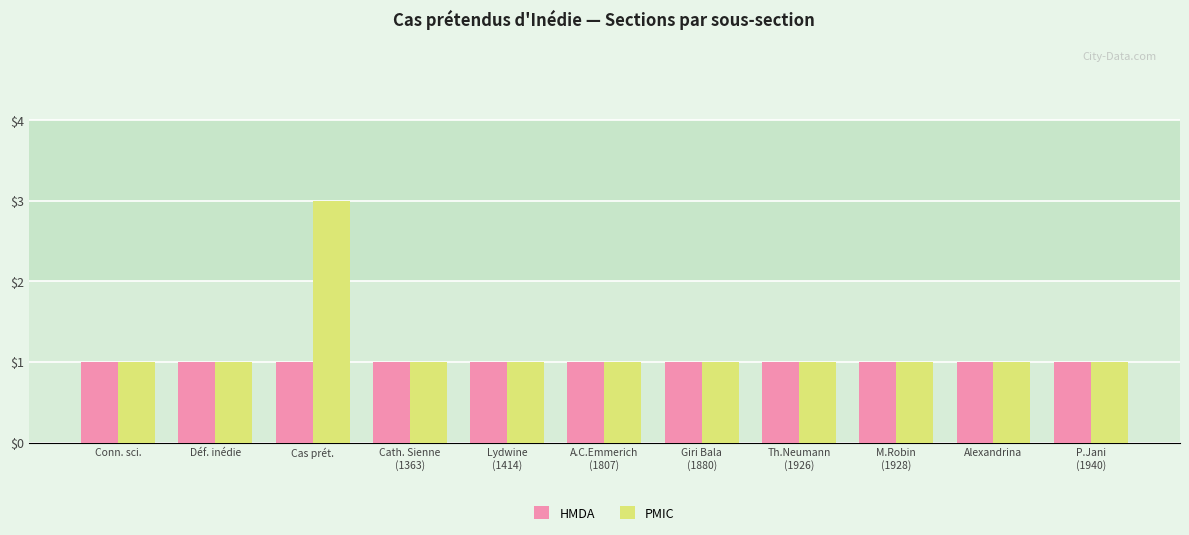

Rank the series by their maximum value, from highest to lowest.

PMIC, HMDA